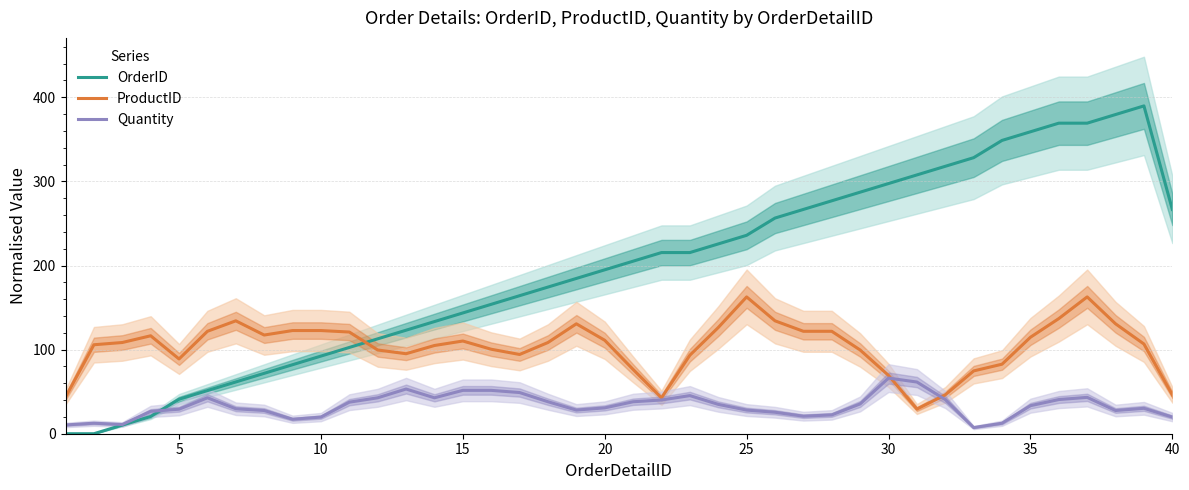

List the series in order of their peak value, lowest first.

Quantity, ProductID, OrderID